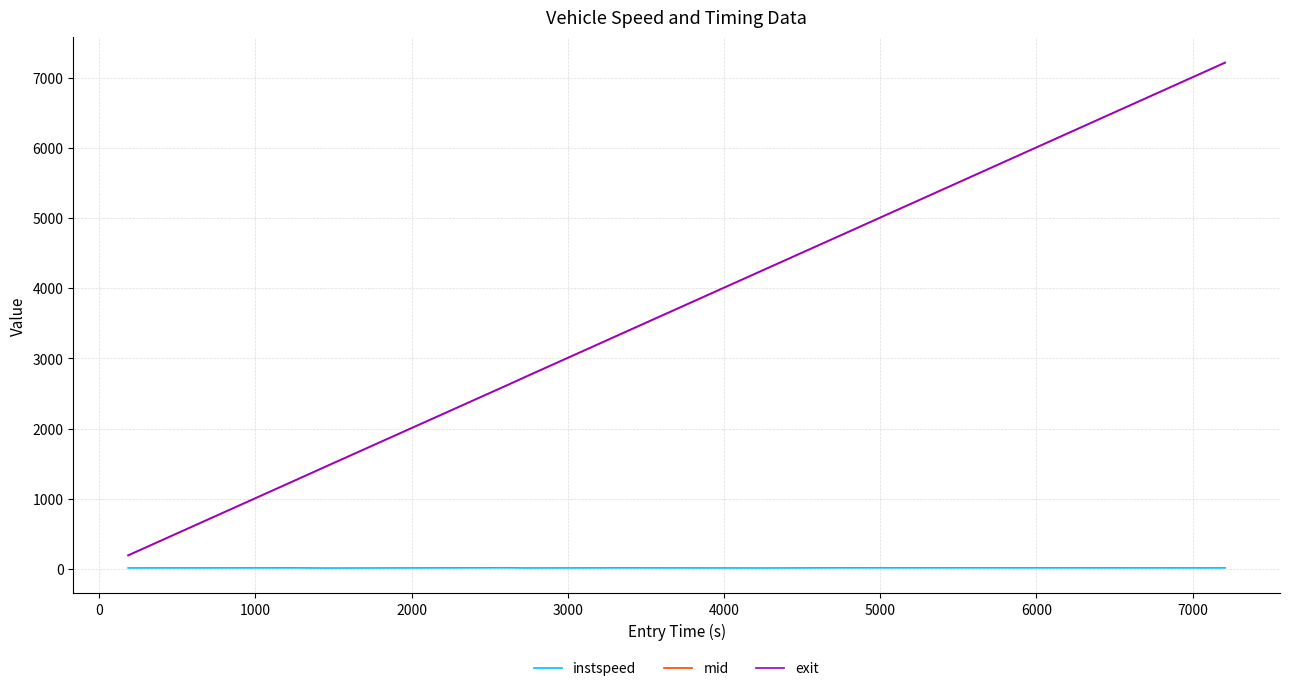

Which series has the widest spread of values?

exit